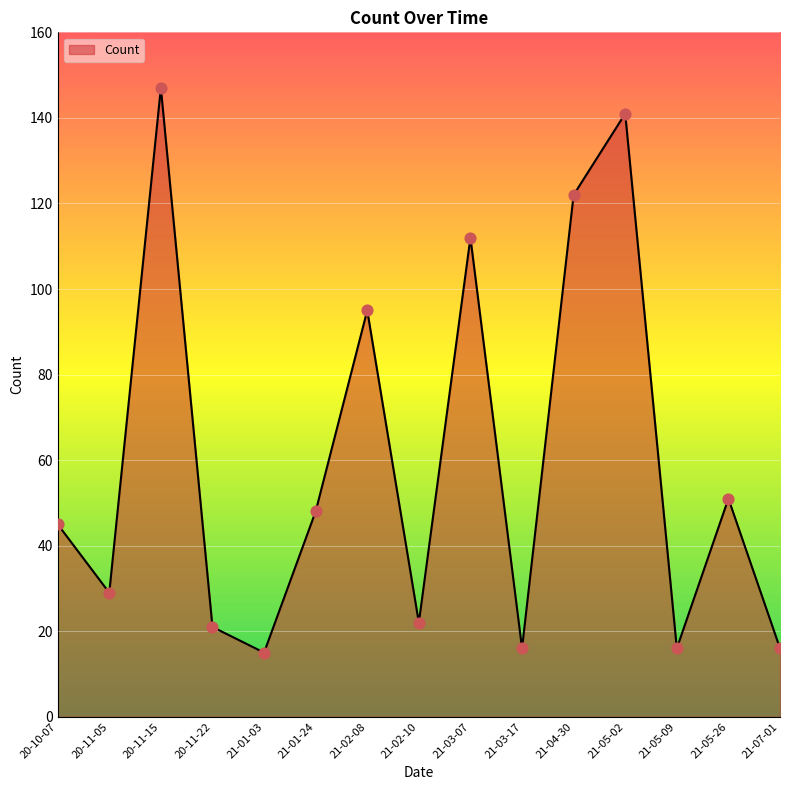

Approximately how many times larger is the value at 21-05-26 compared to 20-11-22?

2.4